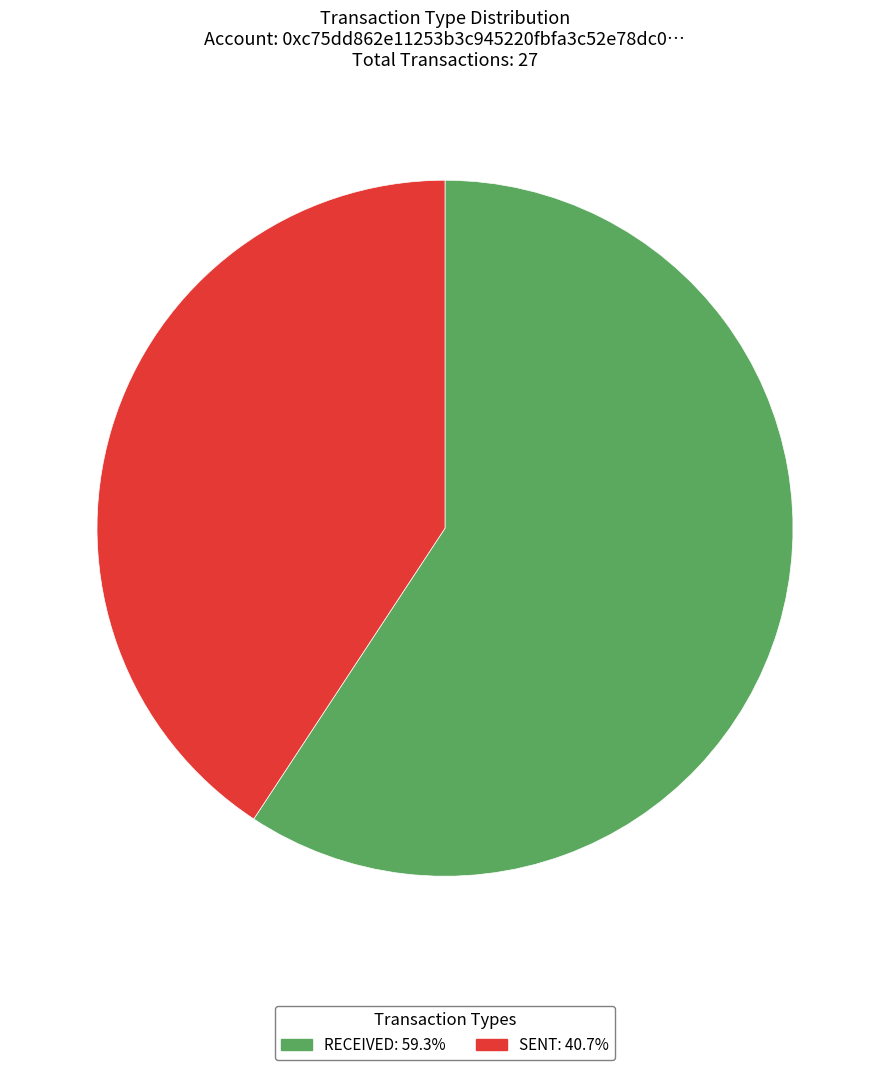

Is there a majority slice in this chart?

Yes